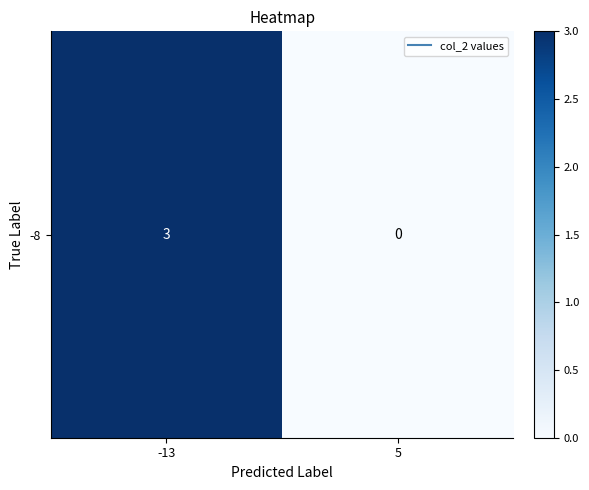

The value at -13 is 1. True or false?

False